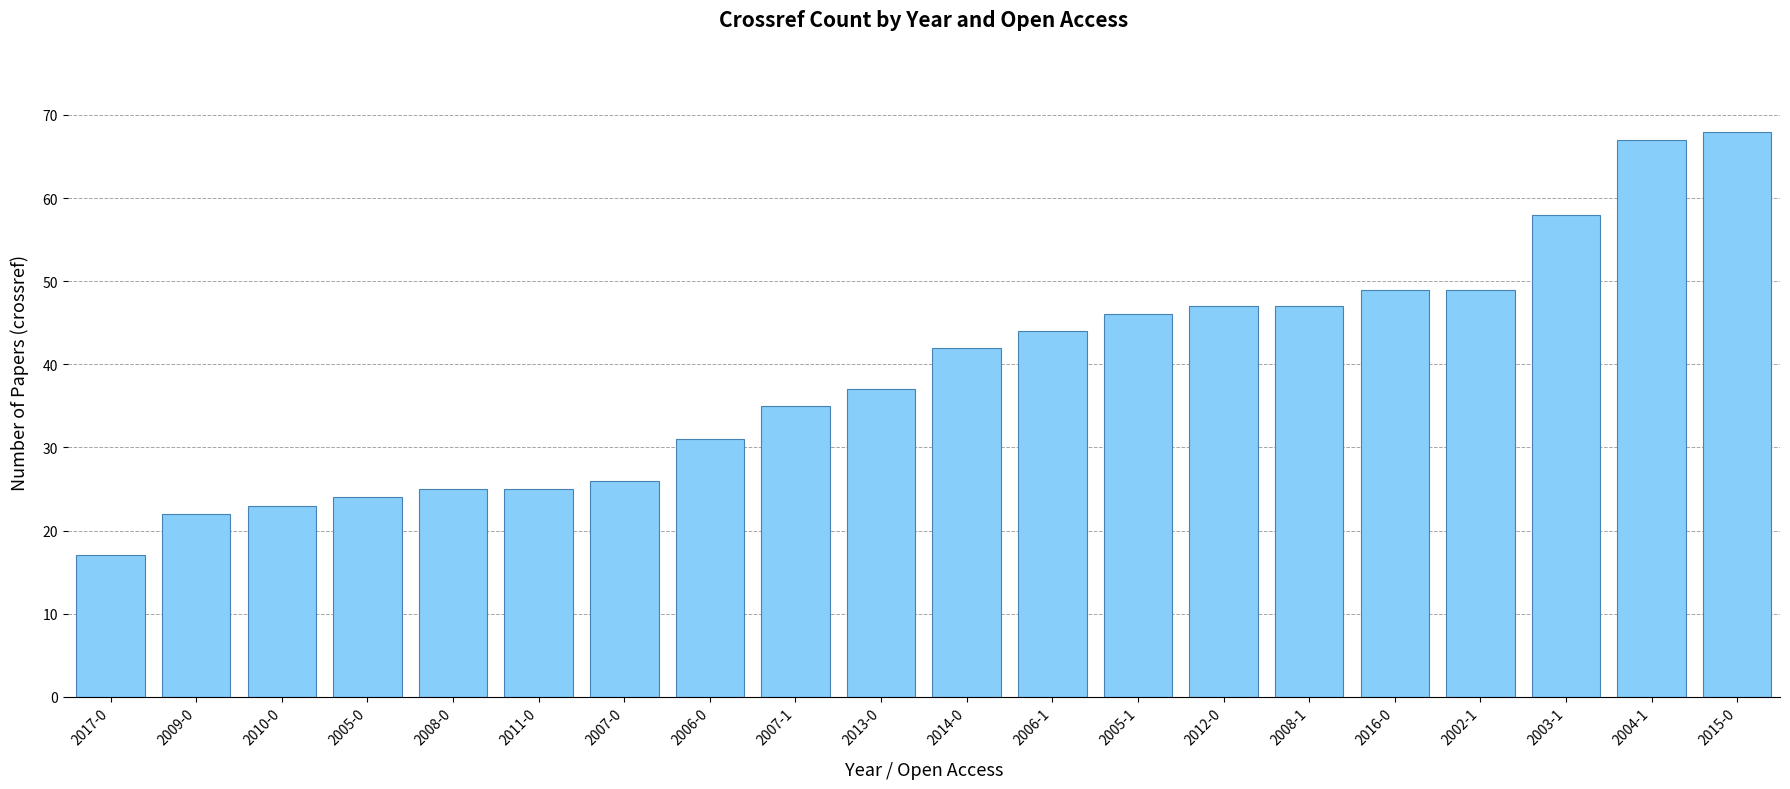

The value at 2007-0 is 26. True or false?

True